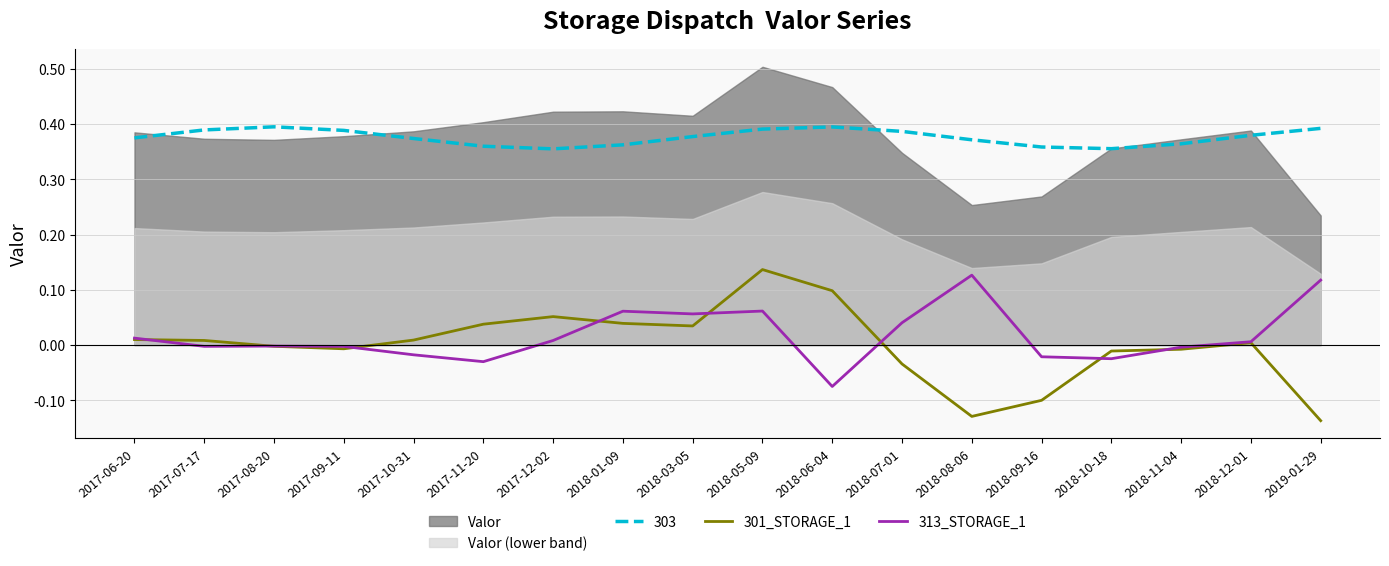

Count the number of categories in the chart.

18